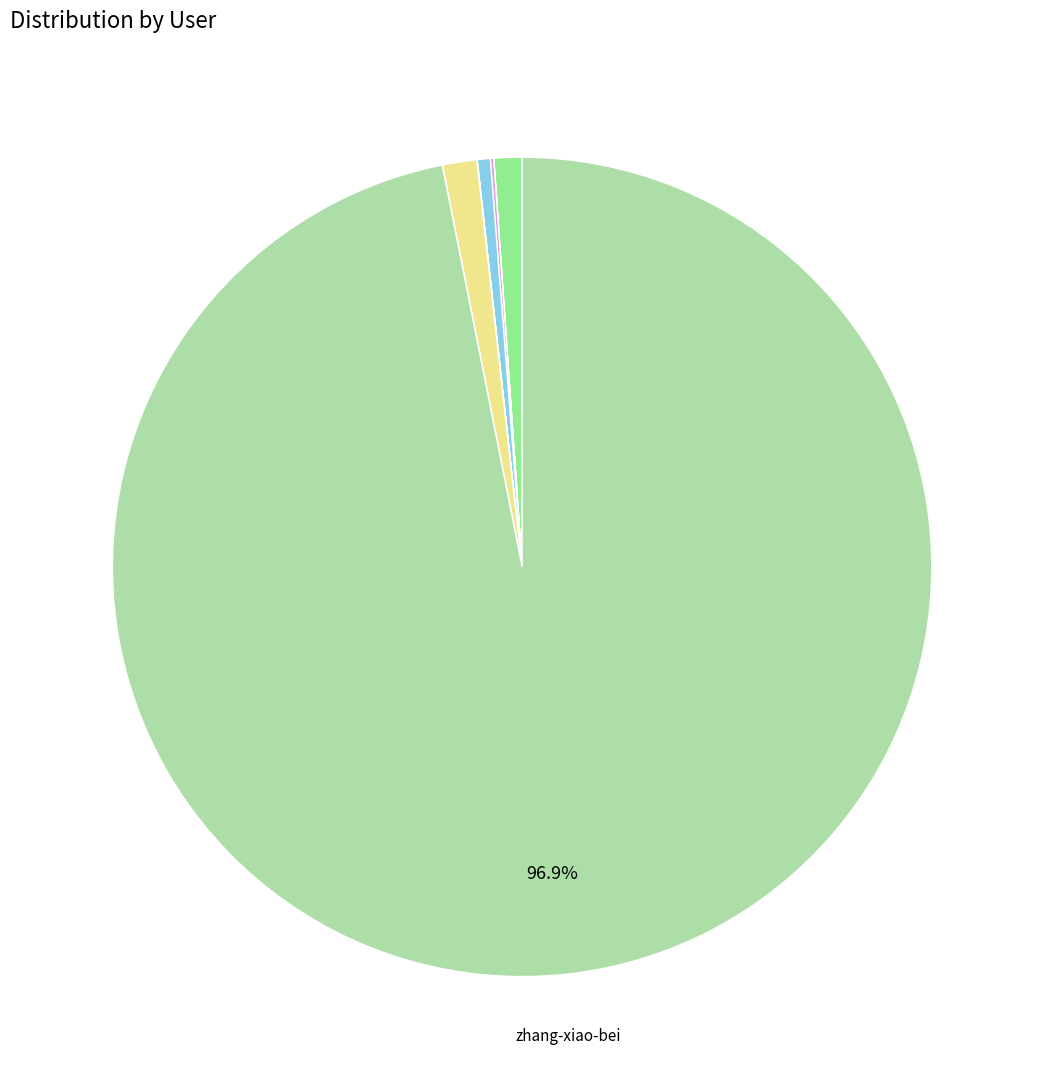

Which category has the biggest portion of the pie?

zhang-xiao-bei